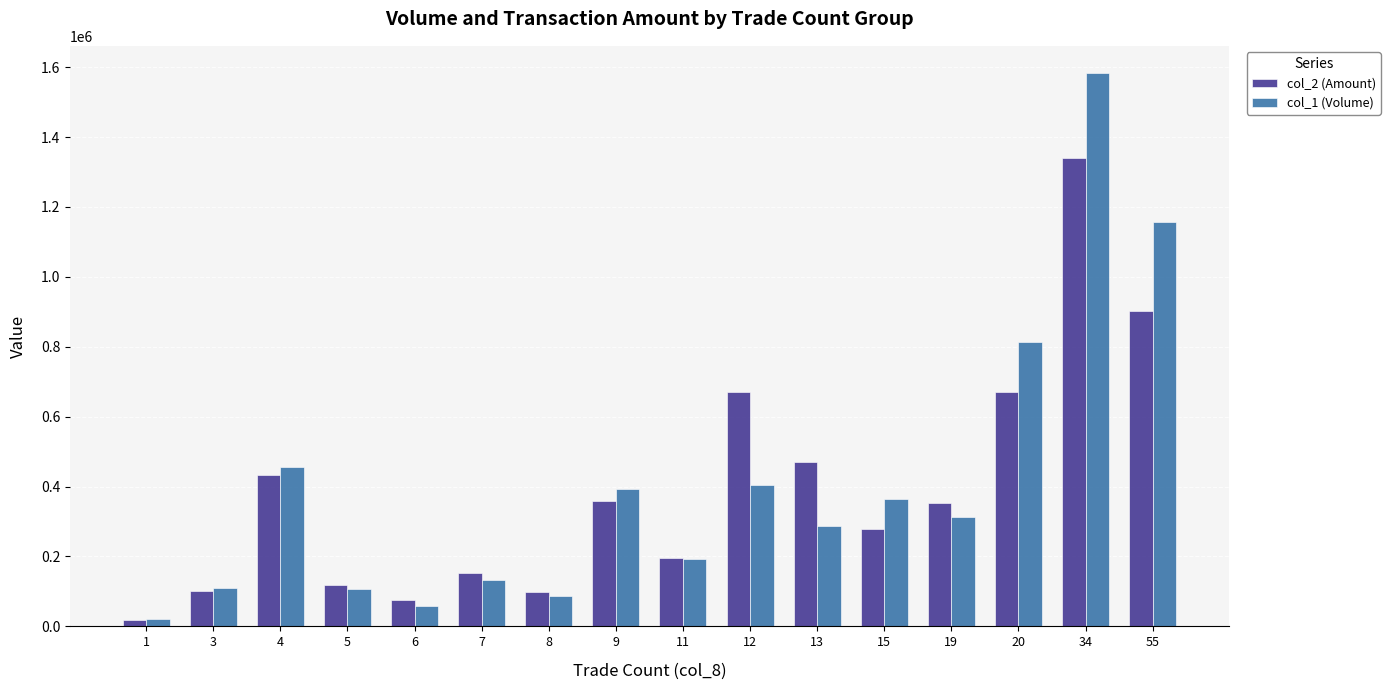

Which label corresponds to the smallest value in the chart?

1